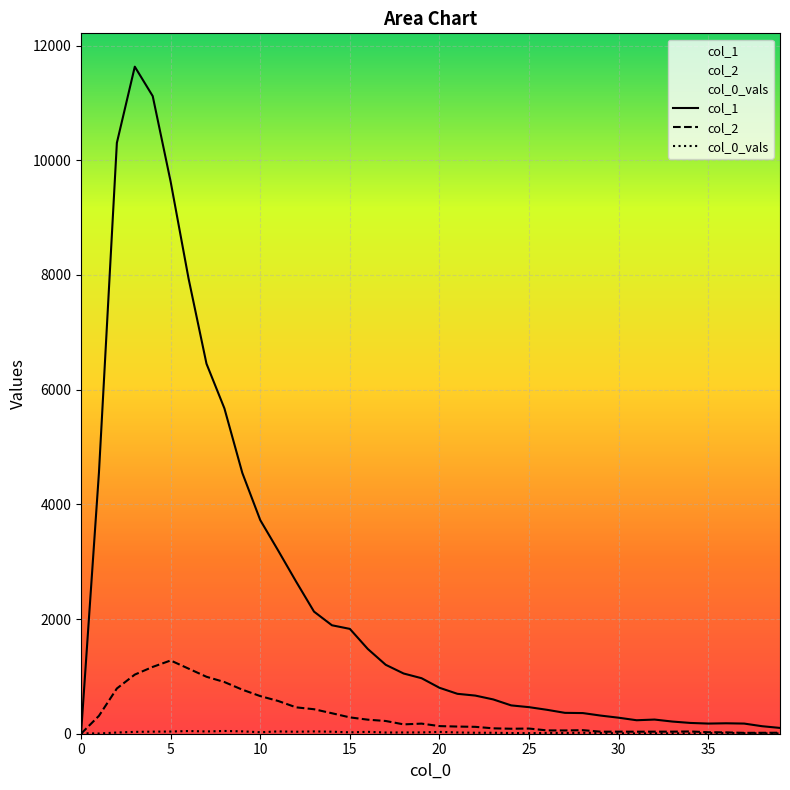

The value of col_0_vals at 27 is 13. True or false?

True